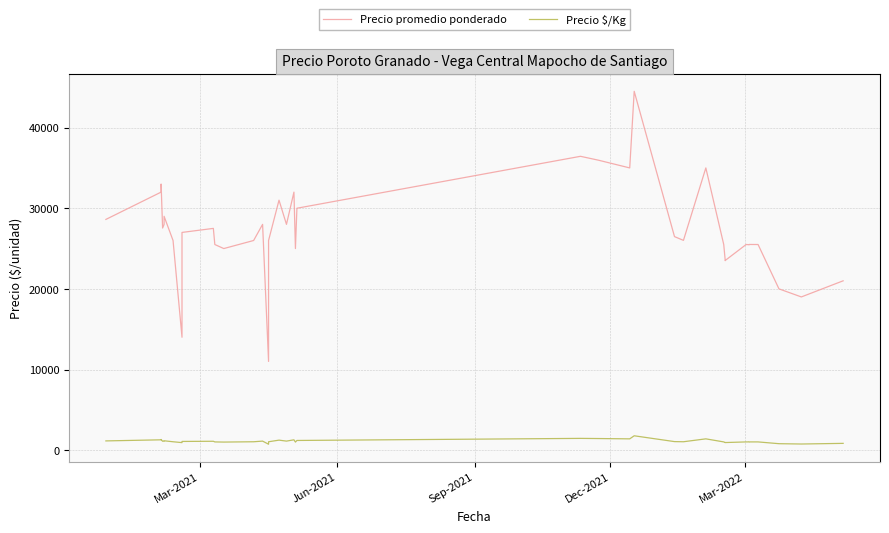

List the series in order of their overall mean, highest first.

Precio promedio ponderado, Precio $/Kg